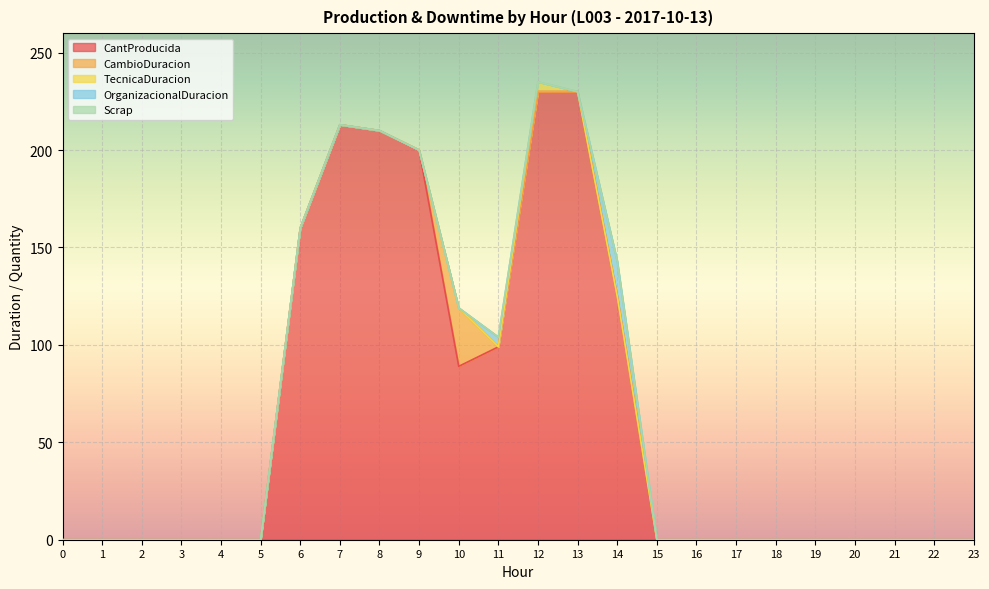

Rank the categories by CantProducida value from highest to lowest.

12, 13, 7, 8, 9, 6, 14, 11, 10, 0, 1, 2, 3, 4, 5, 15, 16, 17, 18, 19, 20, 21, 22, 23